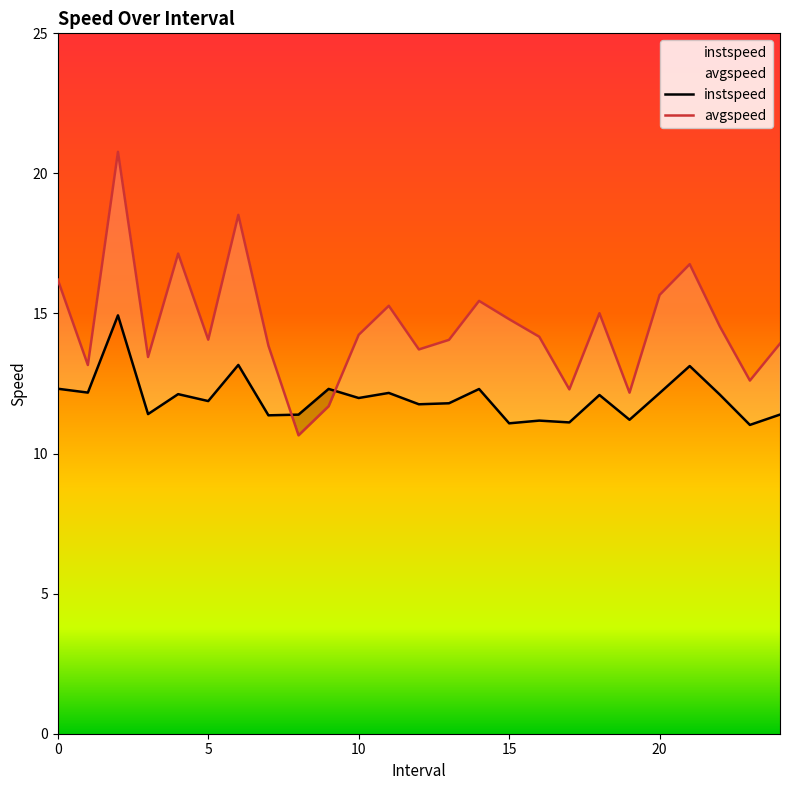

What is the total value across all series at 2?

35.7